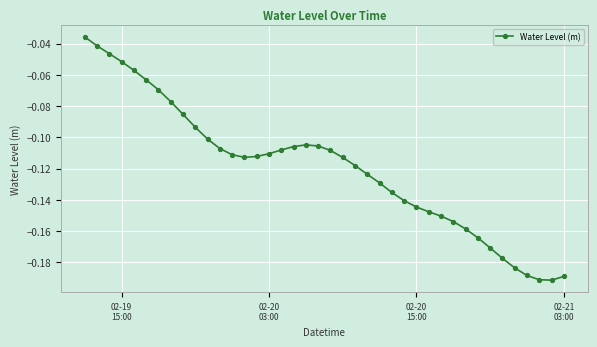

What is the sum of all values?

-4.8